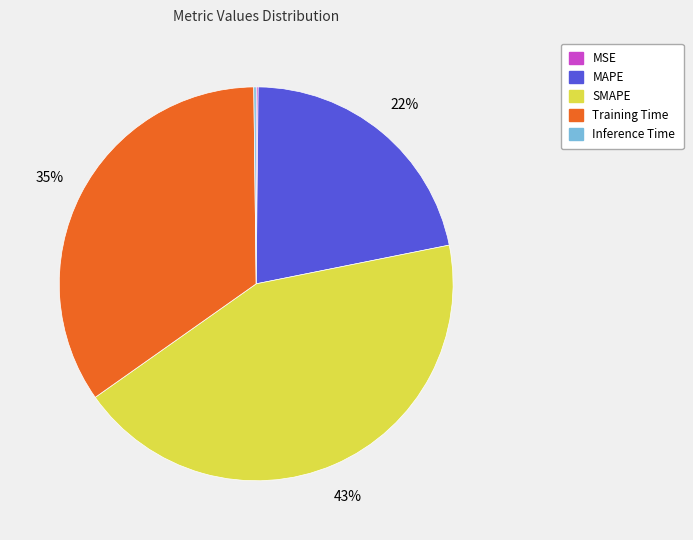

What is the largest slice in the pie chart?

SMAPE